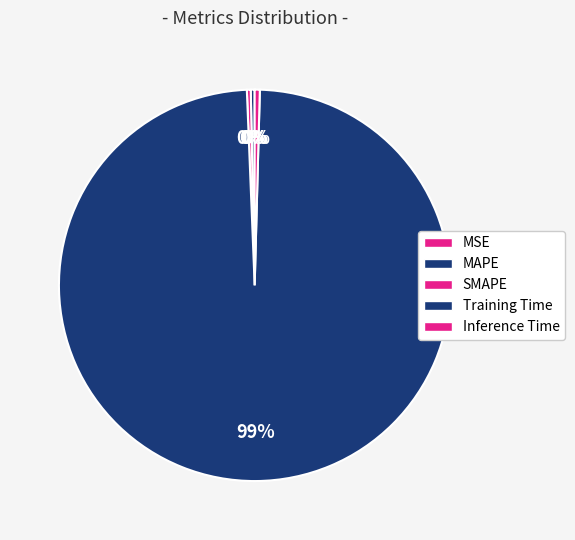

Which category has the biggest portion of the pie?

Training Time